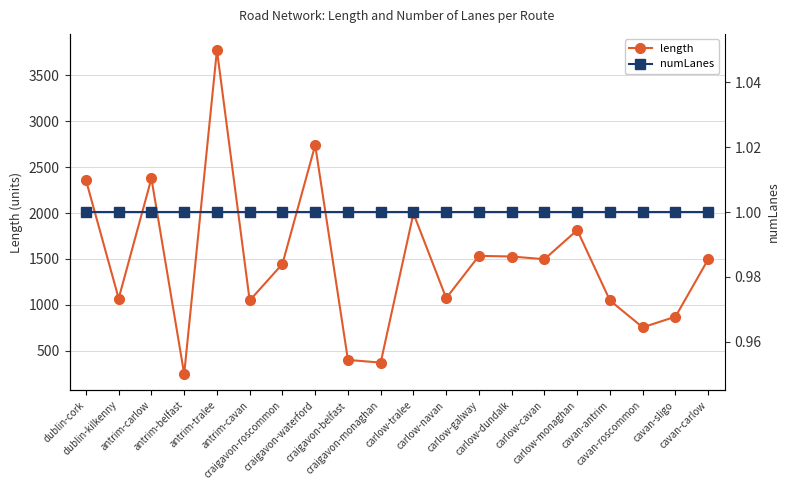

What are all the series names shown in the legend?

length, numLanes